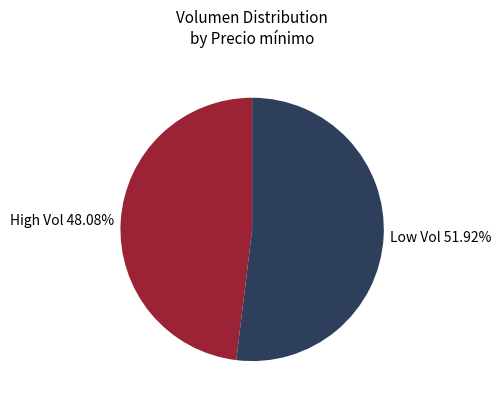

Between Low Vol 51.92% and High Vol 48.08%, which is larger?

Low Vol 51.92%